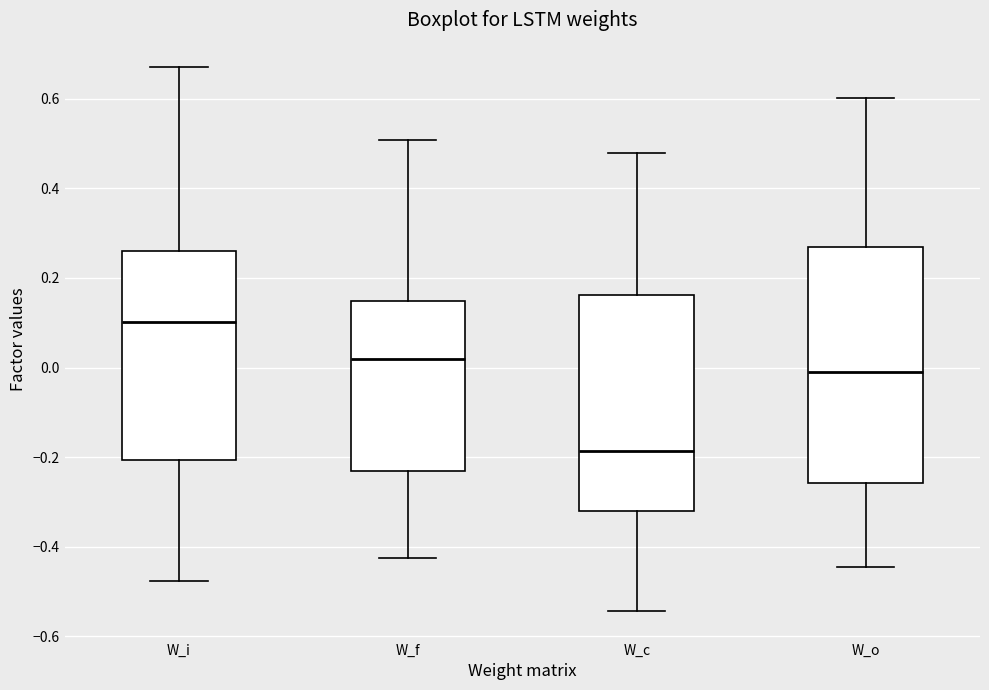

Which box's median line is the highest?

W_i